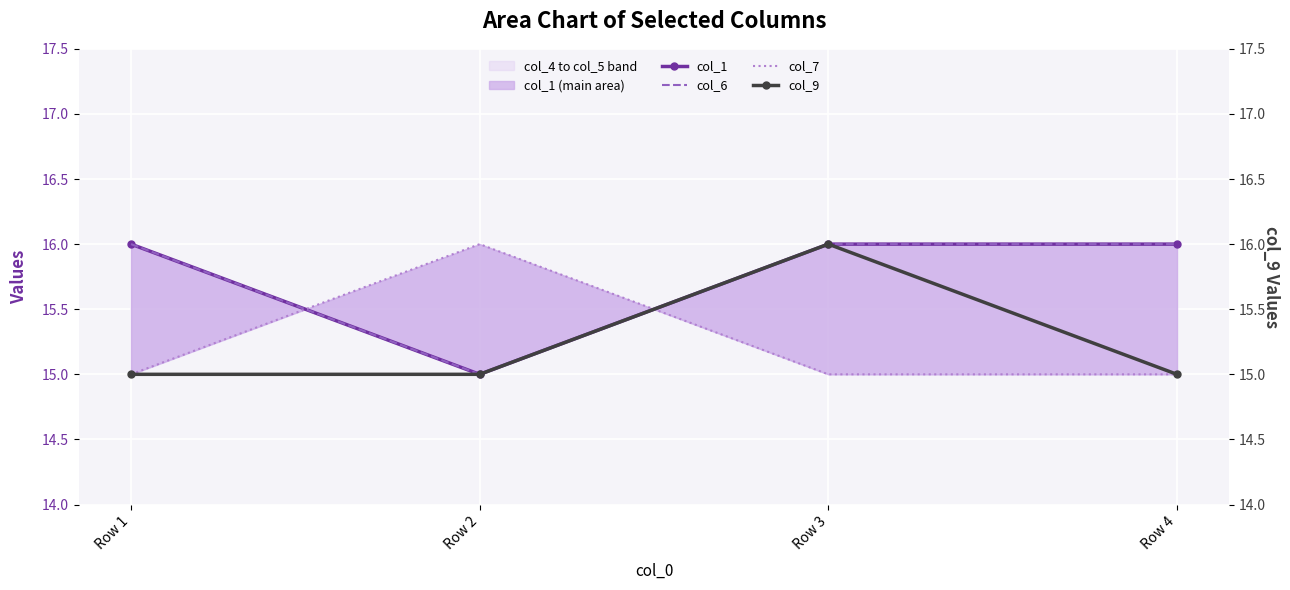

How many data points does each series have?

4